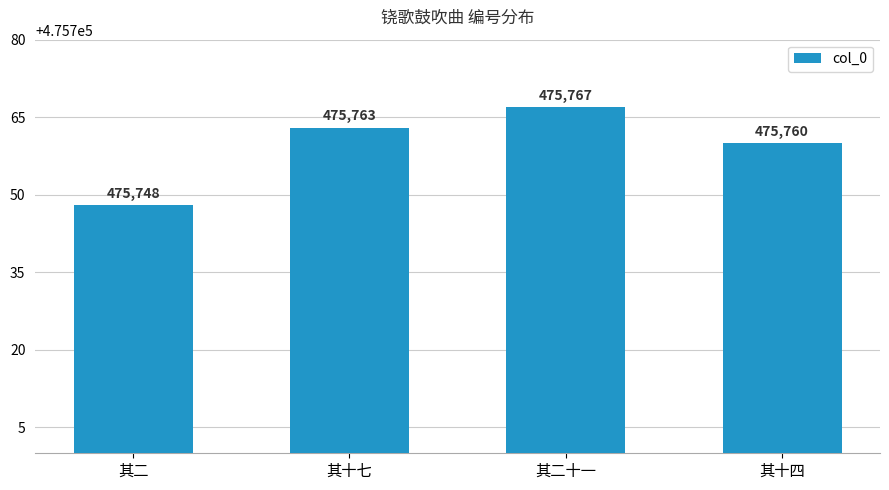

At which label is the value closest to 475757?

其十四